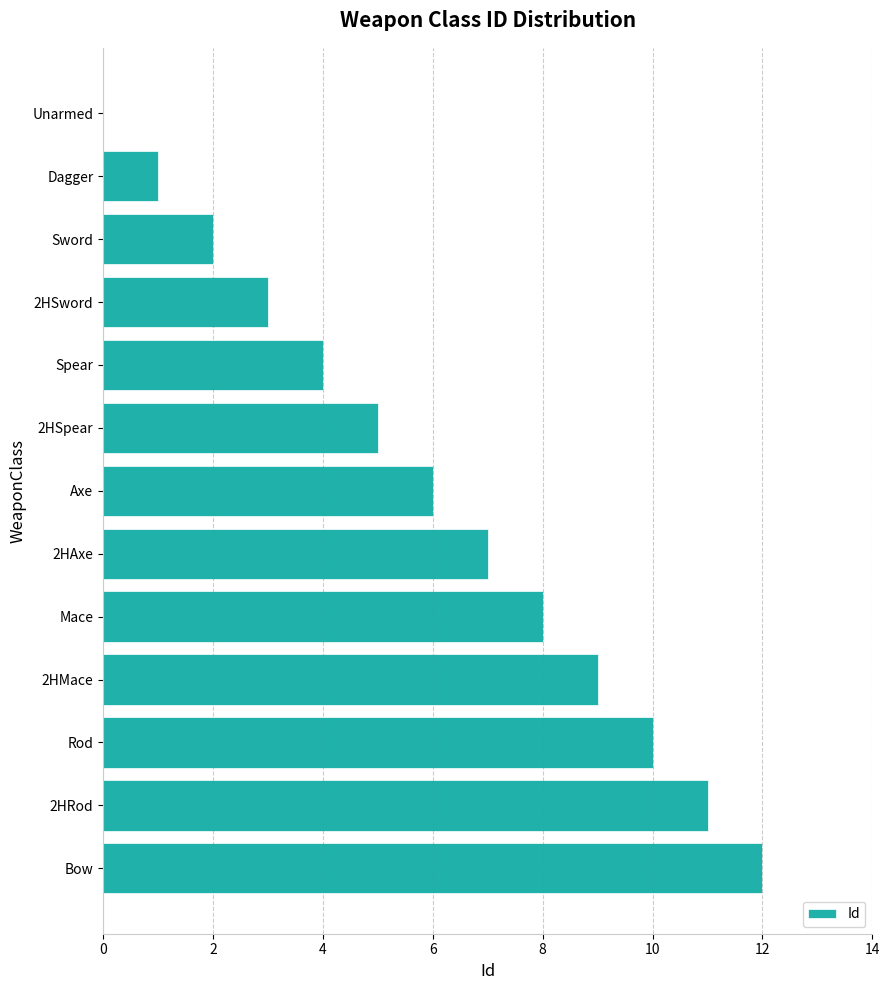

Where is the data nearest to the value 6?

Axe